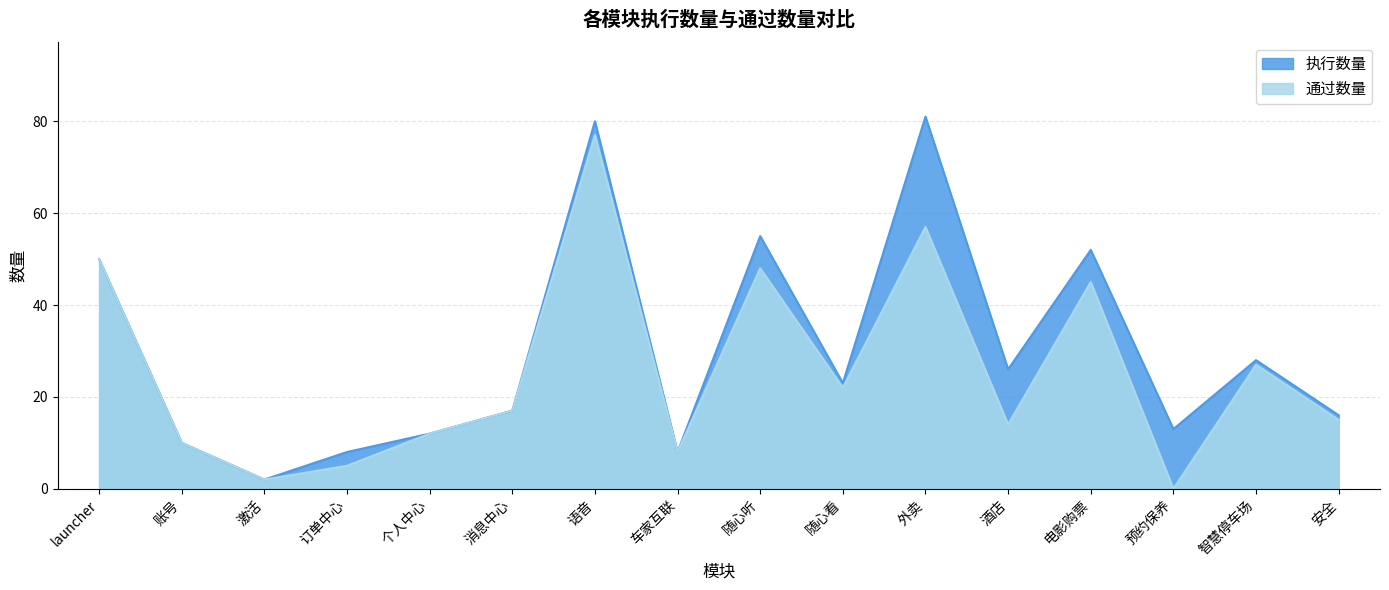

Where is 执行数量 nearest to the value 41?

launcher